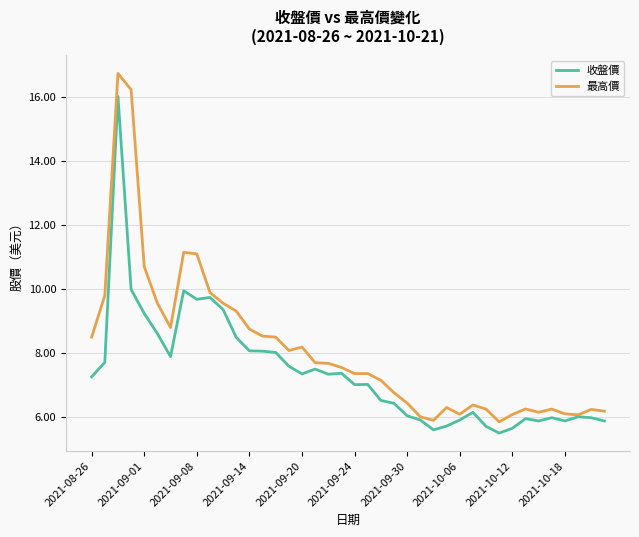

What is the minimum value for 收盤價?

5.5